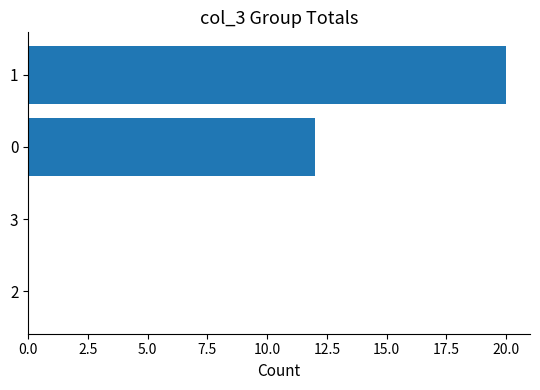

Count the number of data series in this chart.

1